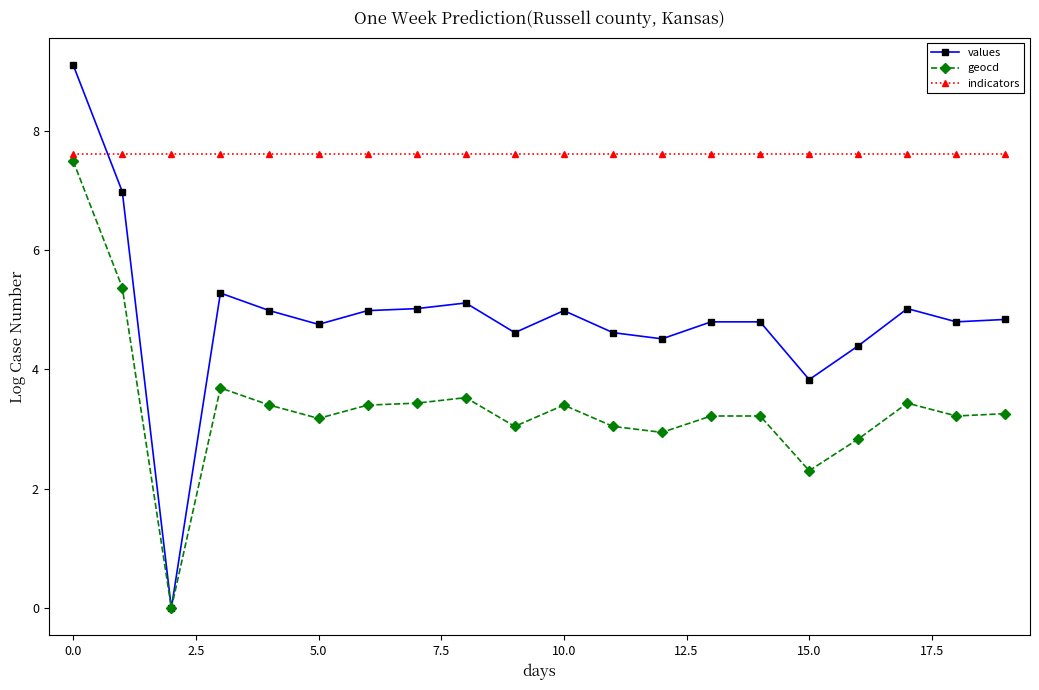

How many values in values are above zero?

19